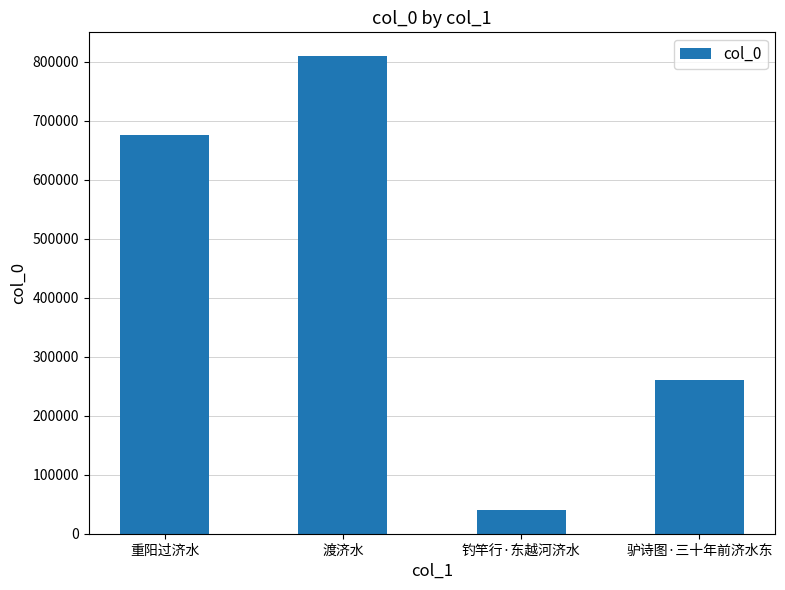

Reading left to right, list all the values displayed in this chart.

675662	809410	39702	260133